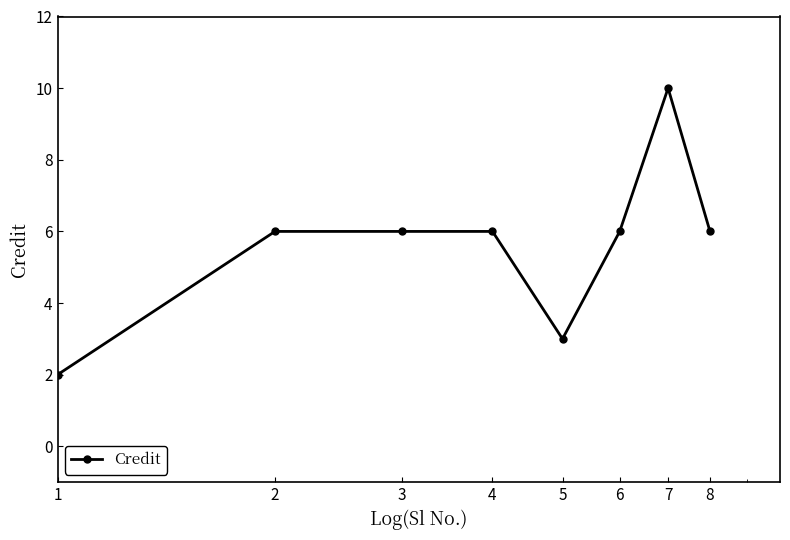

What is the average value?

6